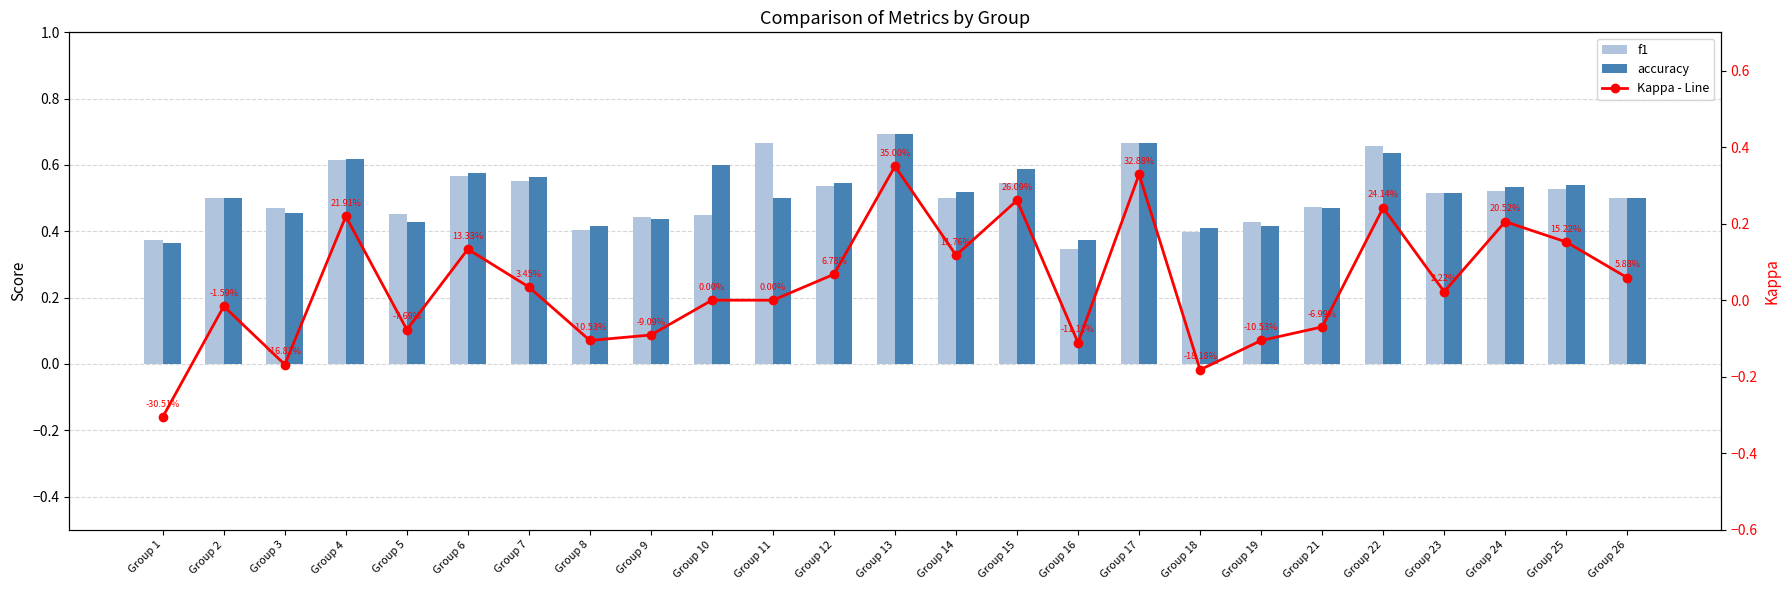

How many data points does each series have?

25